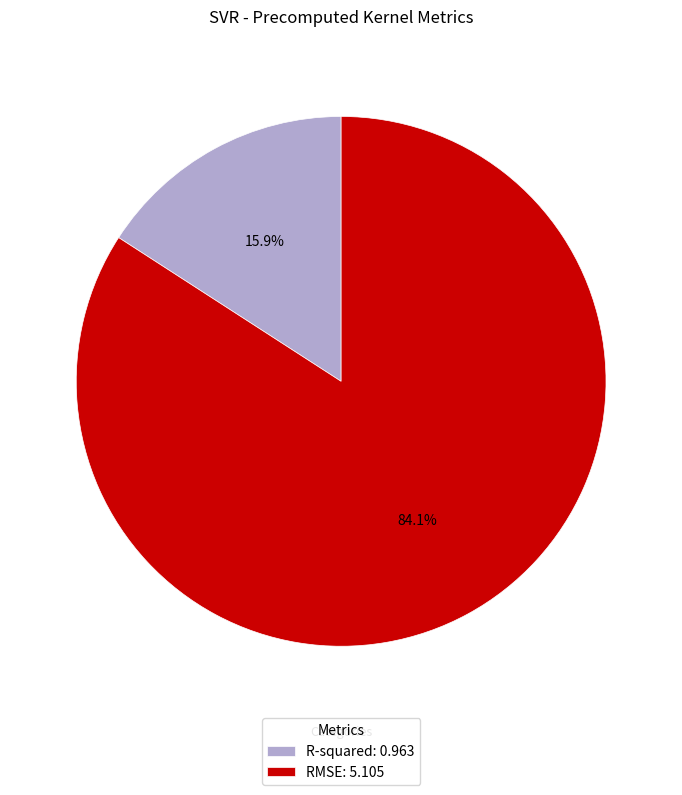

Rank the categories by value from lowest to highest.

R-squared, RMSE